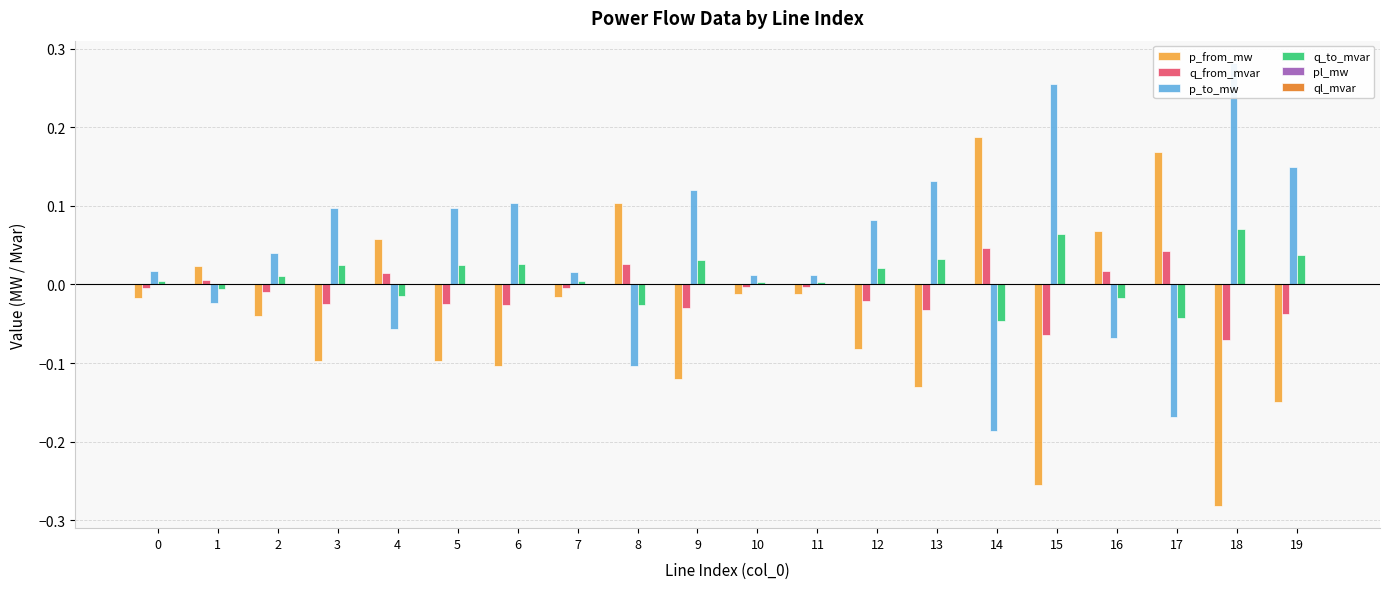

Rank the series by their maximum value, from highest to lowest.

p_to_mw, p_from_mw, q_to_mvar, q_from_mvar, pl_mw, ql_mvar